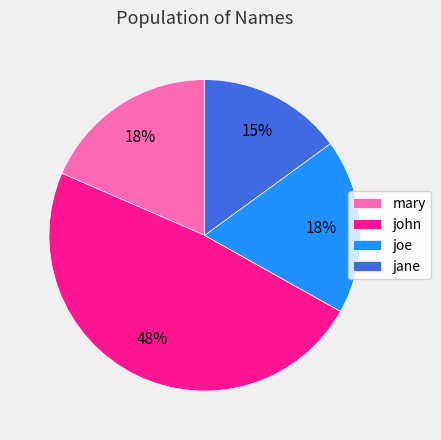

To the nearest percent, what portion does john represent?

48%